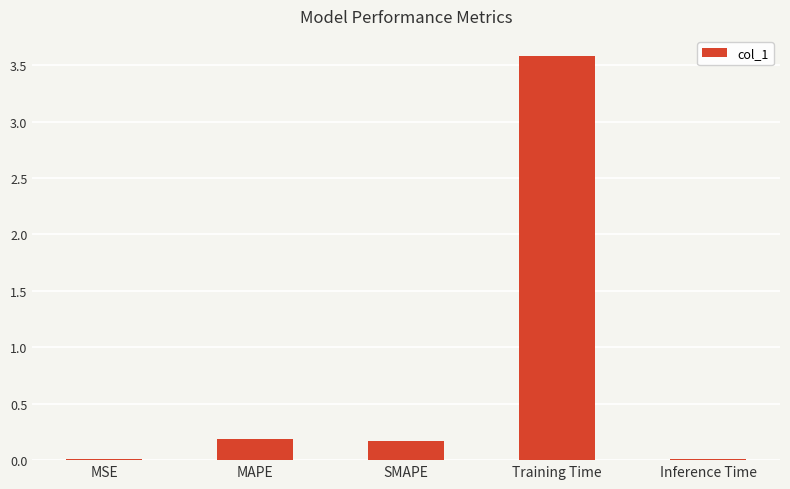

What is the sum of all values?

4.0